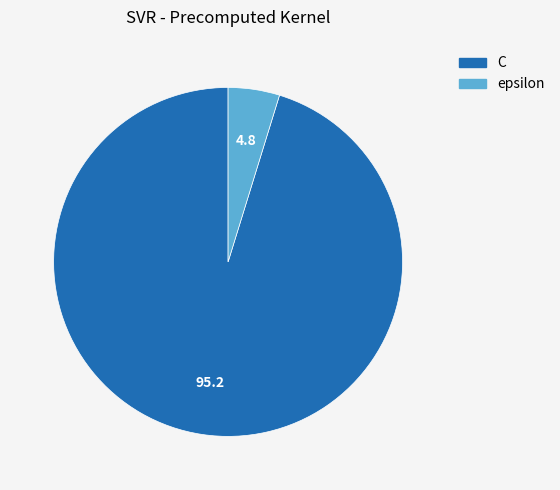

The C slice represents 95% of the pie. True or false?

True